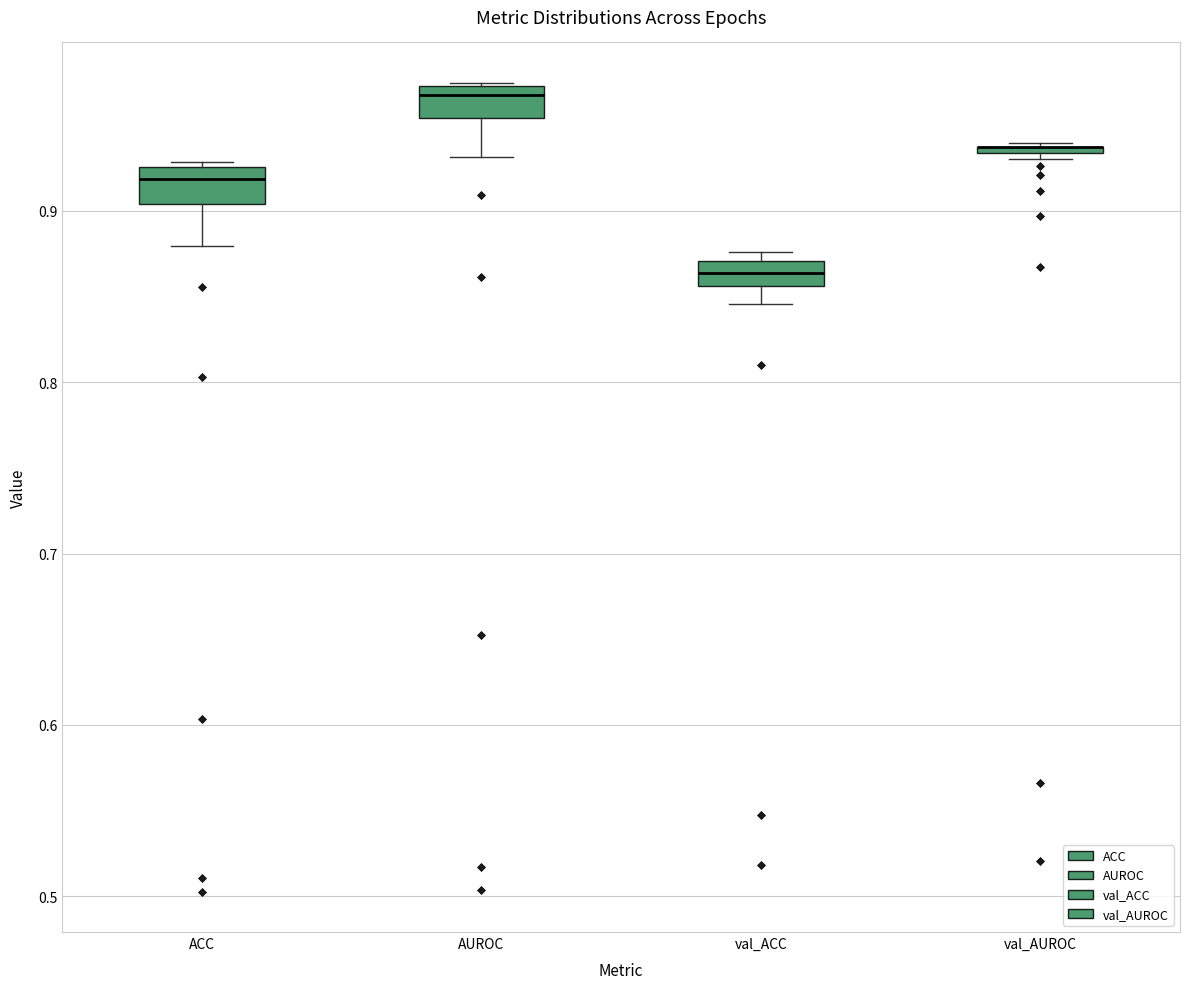

Where is the lower edge of the box for val_ACC on the y-axis? The values are not printed on the chart, so give them approximately, as read against the axis.

0.86